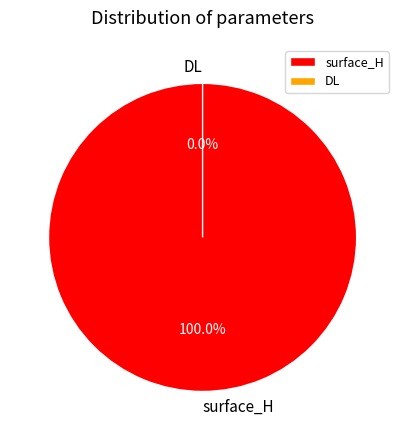

What is the majority slice?

surface_H